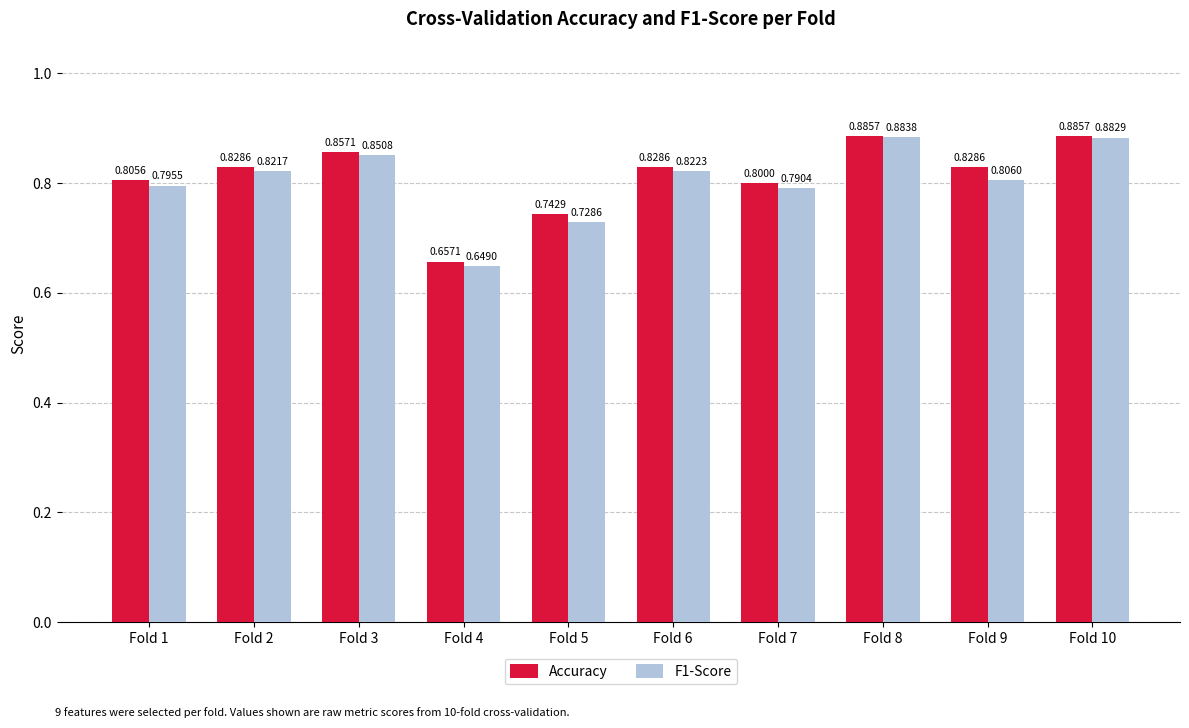

Is it true that F1-Score equals 0.8 at Fold 1?

True